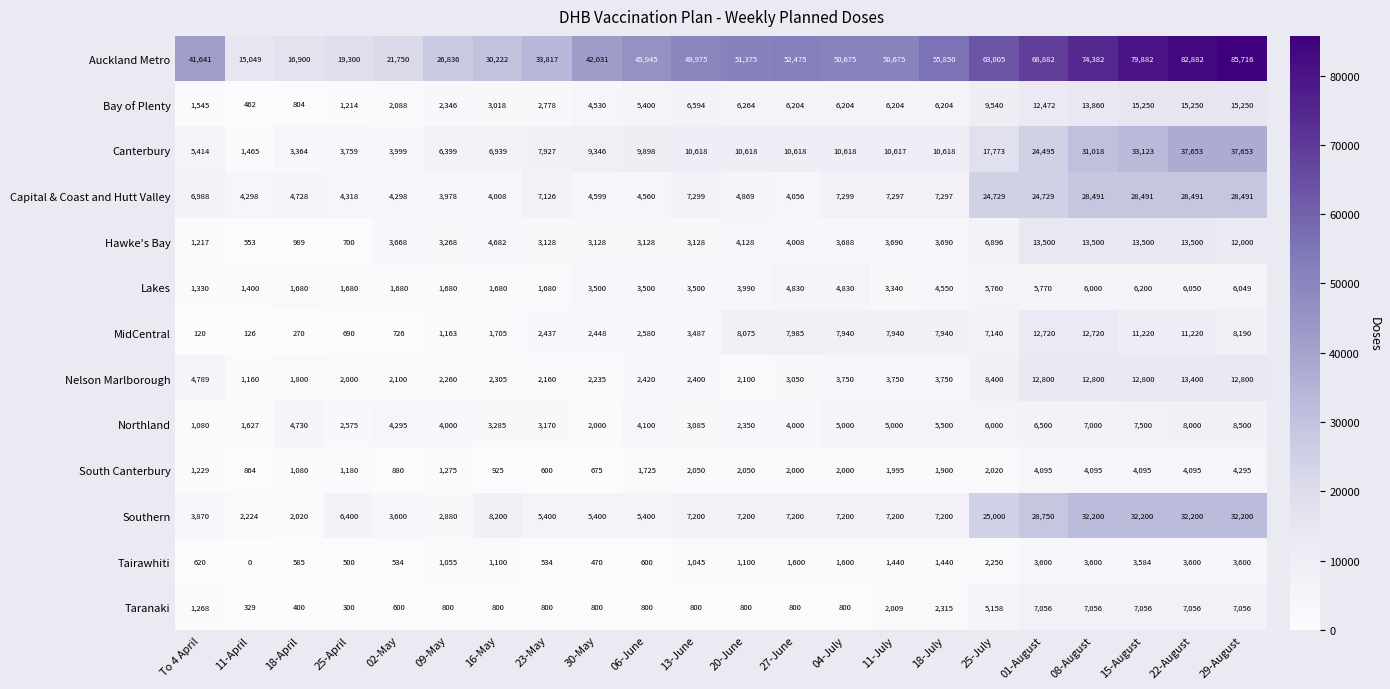

Between 30-May and 27-June, which series saw the biggest shift?

Auckland Metro